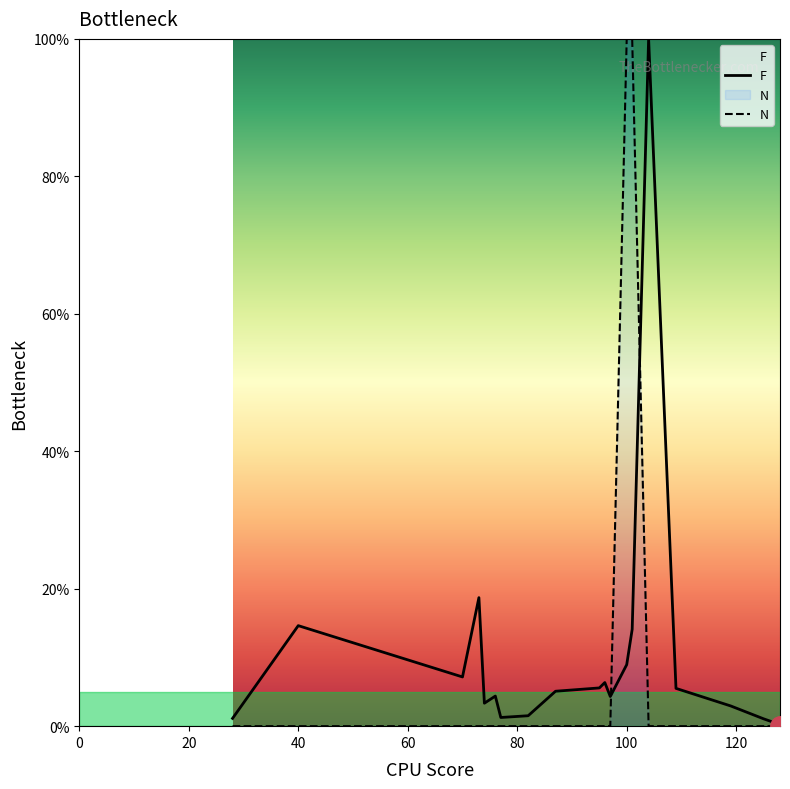

List the series in order of their peak value, highest first.

F, N